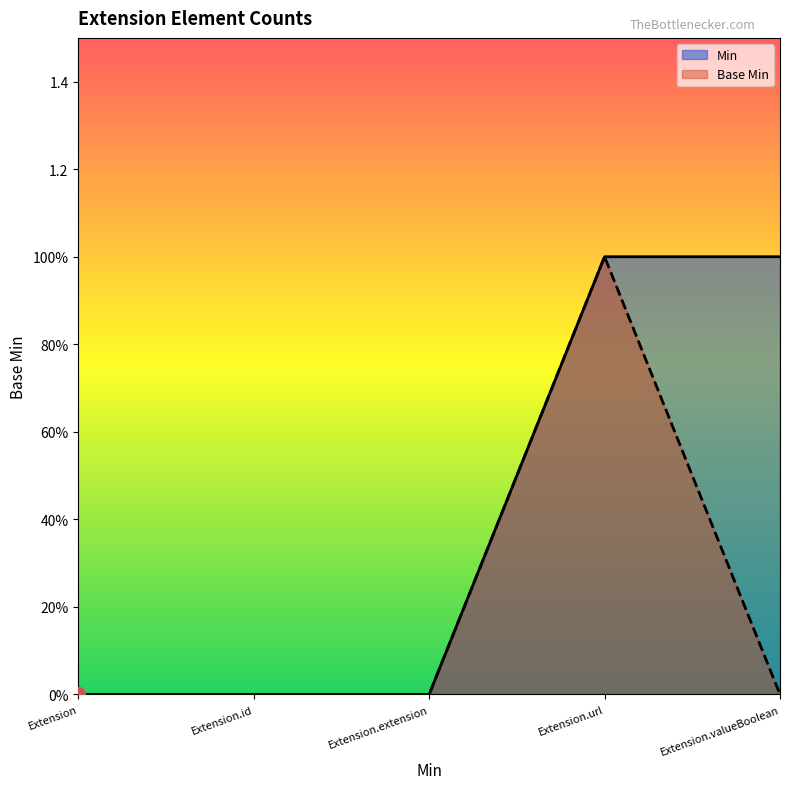

True or false: Min has more than 2 interior local peaks.

False